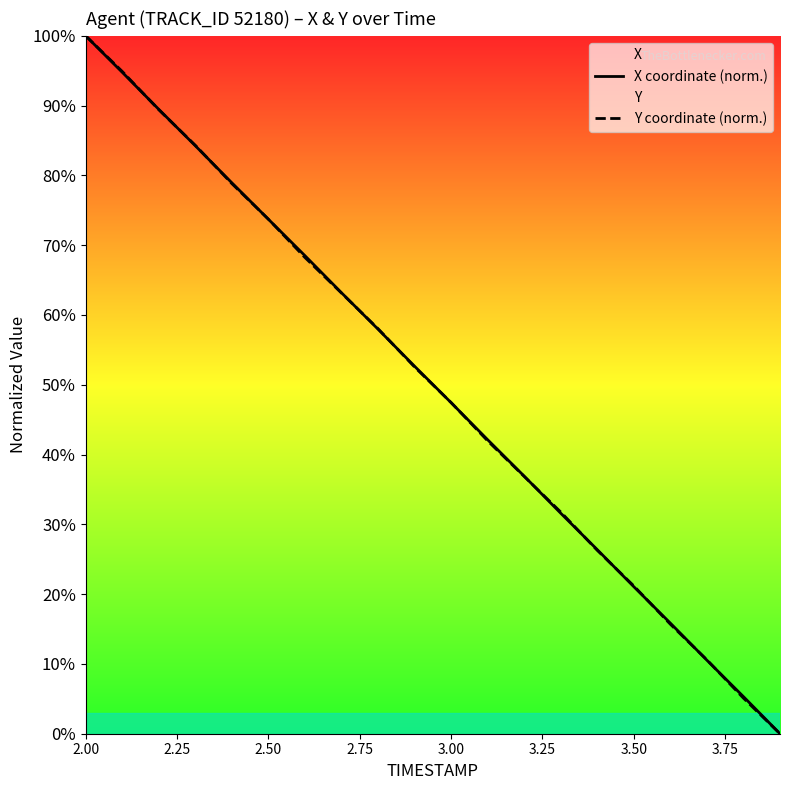

At which category is the sum across all series the highest?

2.00